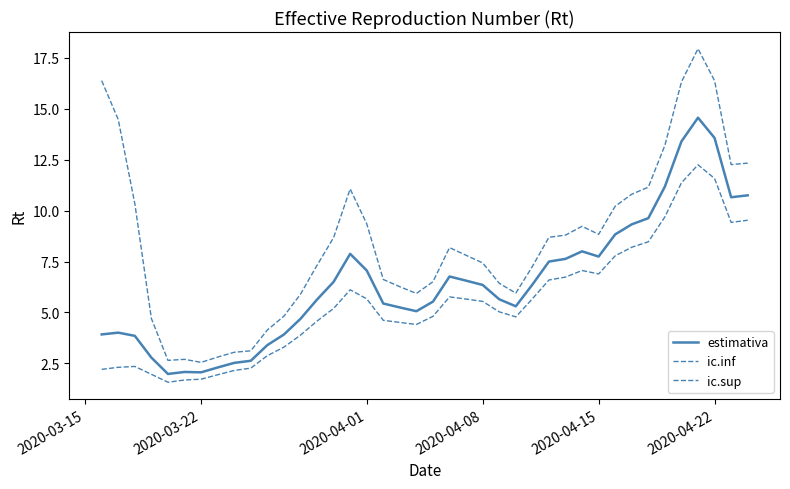

Does the chart display data point markers on the line(s)?

No